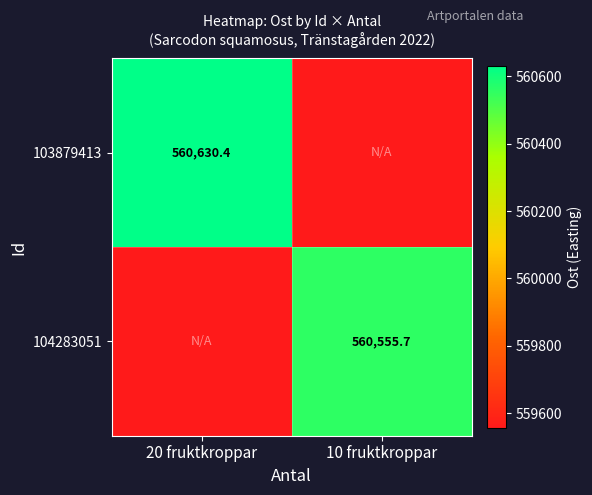

Is the value of 104283051 at 10 fruktkroppar greater than the value of 103879413 at 20 fruktkroppar?

No